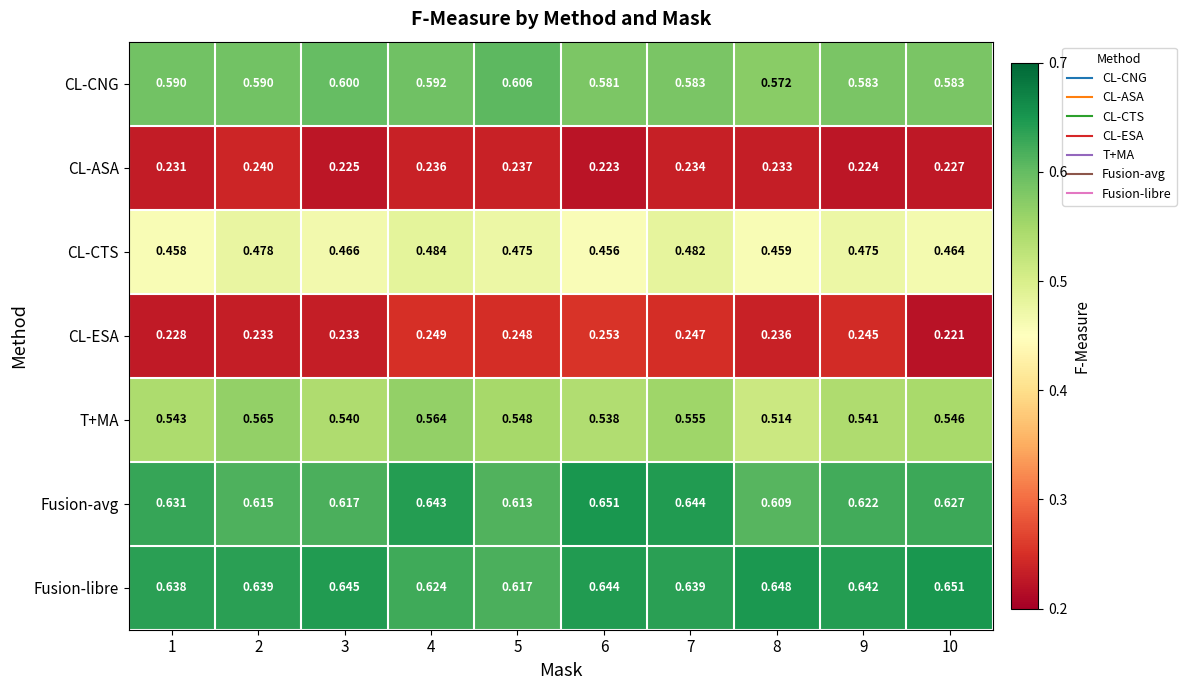

Which series has the largest total across all categories?

Fusion-libre